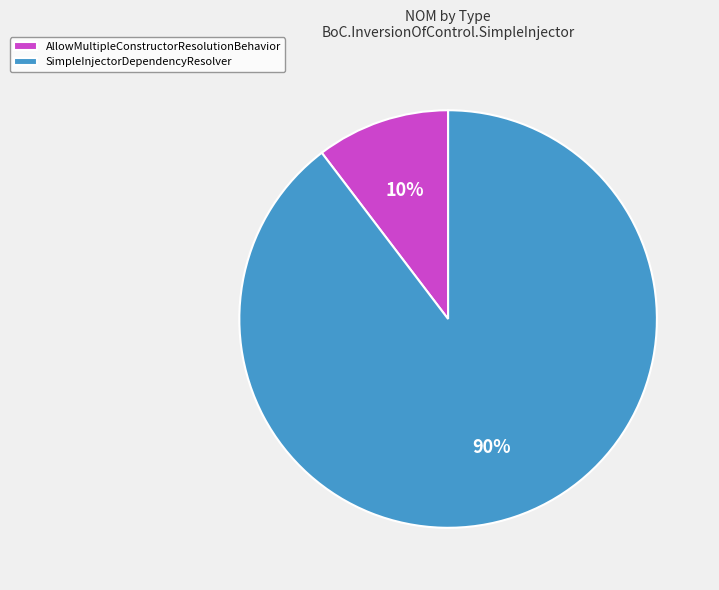

Is the sum of AllowMultipleConstructorResolutionBehavior and SimpleInjectorDependencyResolver greater than half?

Yes